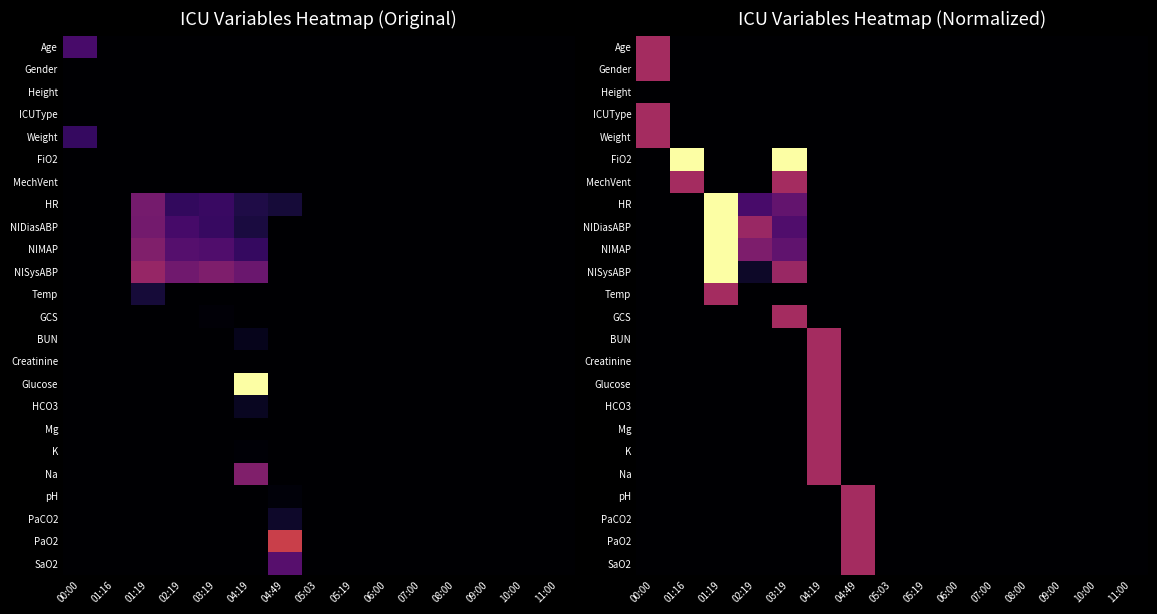

How many values in the NIMAP series exceed 0?

3